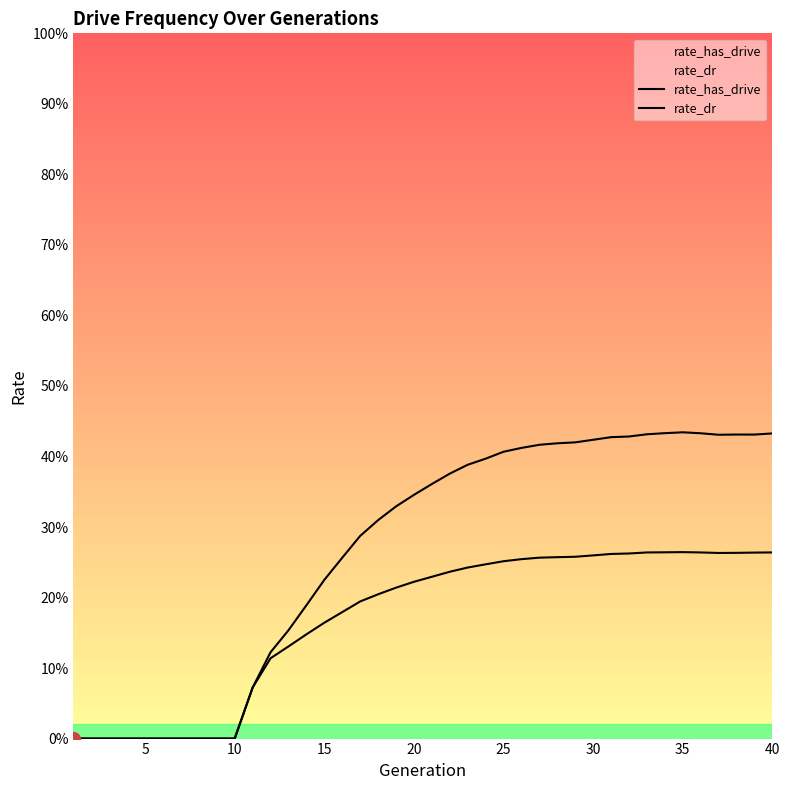

The value of rate_has_drive at 27 is 0.2. True or false?

False